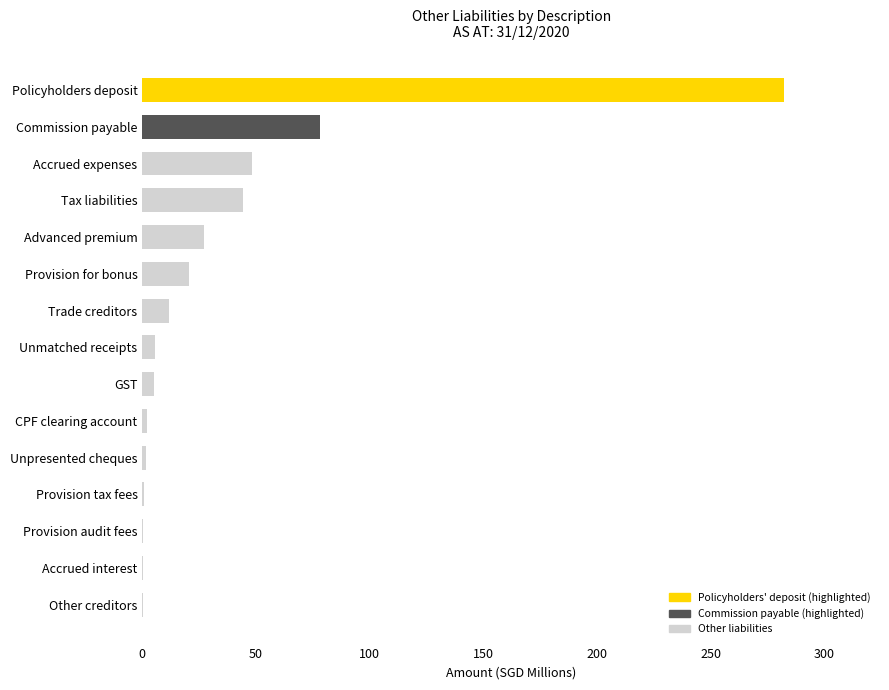

Which category has the highest value across all series?

Policyholders deposit